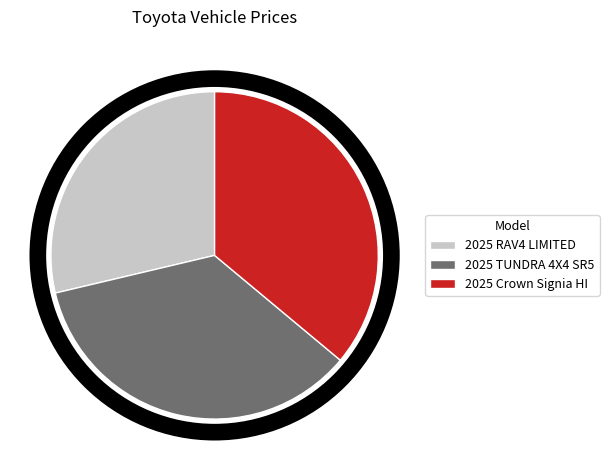

What is the largest slice in the pie chart?

2025 Crown Signia HI